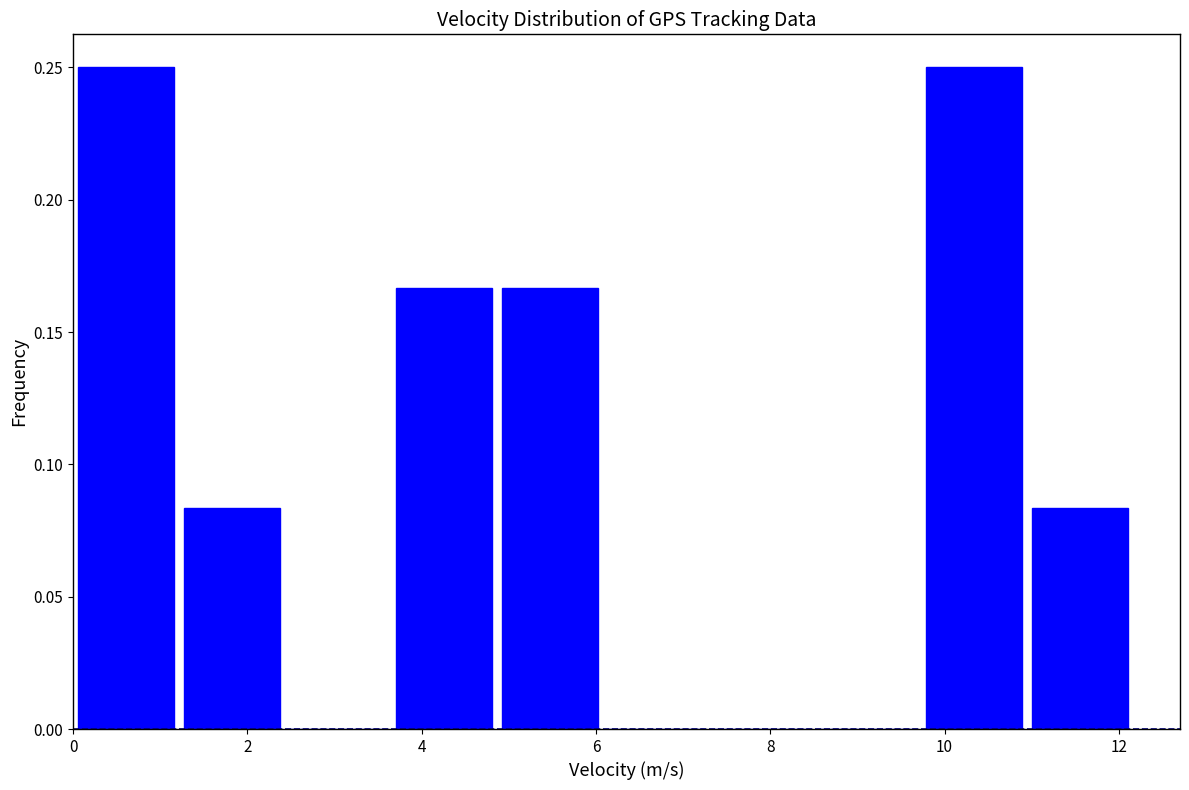

Reading left to right, list every bar in this chart as the range it spans on the x-axis followed by its height. Neither the bar edges nor the heights are printed on the chart, so give them approximately, as read against the axes.

0.0 to 1.2: 0.250
1.2 to 2.4: 0.085
2.4 to 3.6: 0
3.6 to 4.8: 0.165
4.8 to 6.0: 0.165
6.0 to 7.2: 0
7.2 to 8.6: 0
8.6 to 9.8: 0
9.8 to 11.0: 0.250
11.0 to 12.2: 0.085